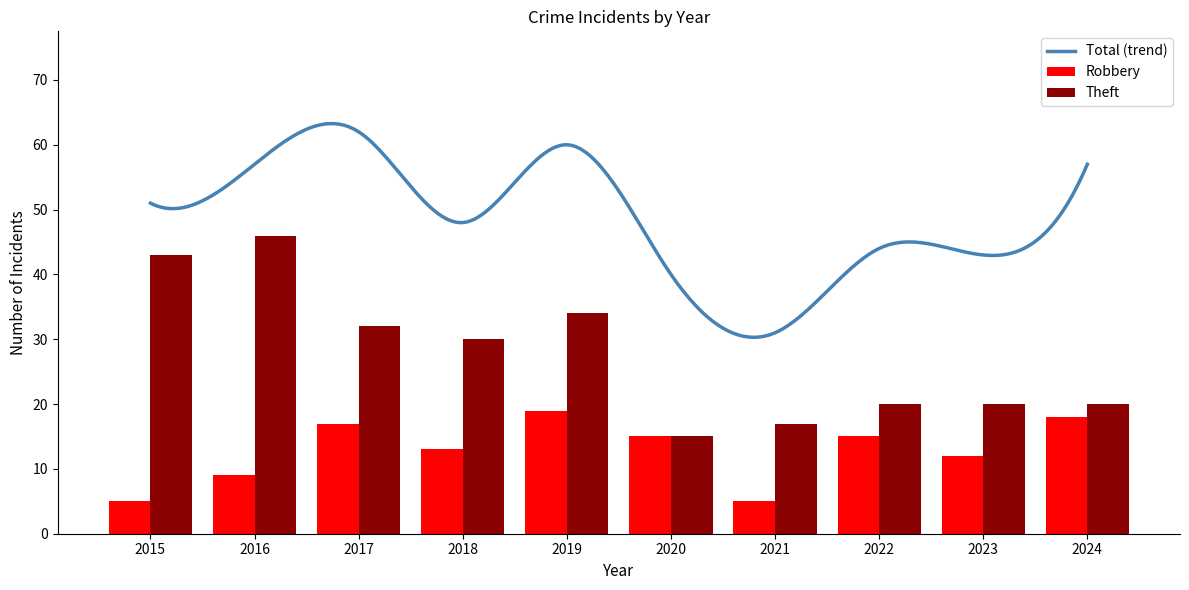

Which category has the highest value in the Robbery series?

2019